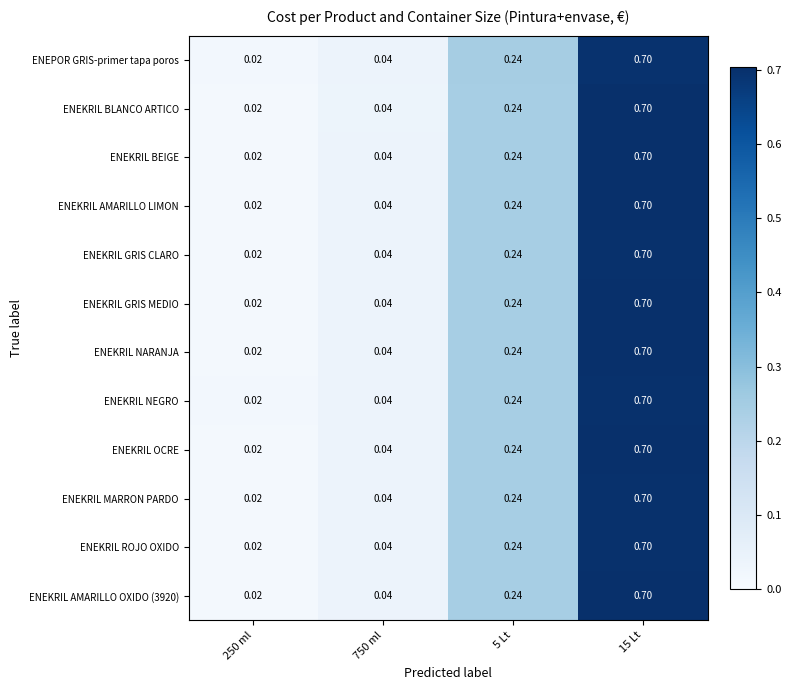

What is the maximum value shown in the chart?

0.7